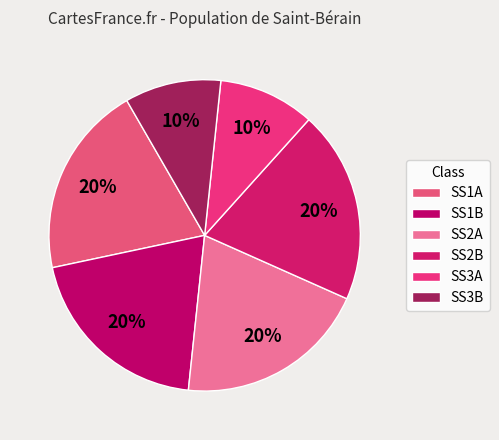

Is the sum of SS2A and SS1B greater than half?

No